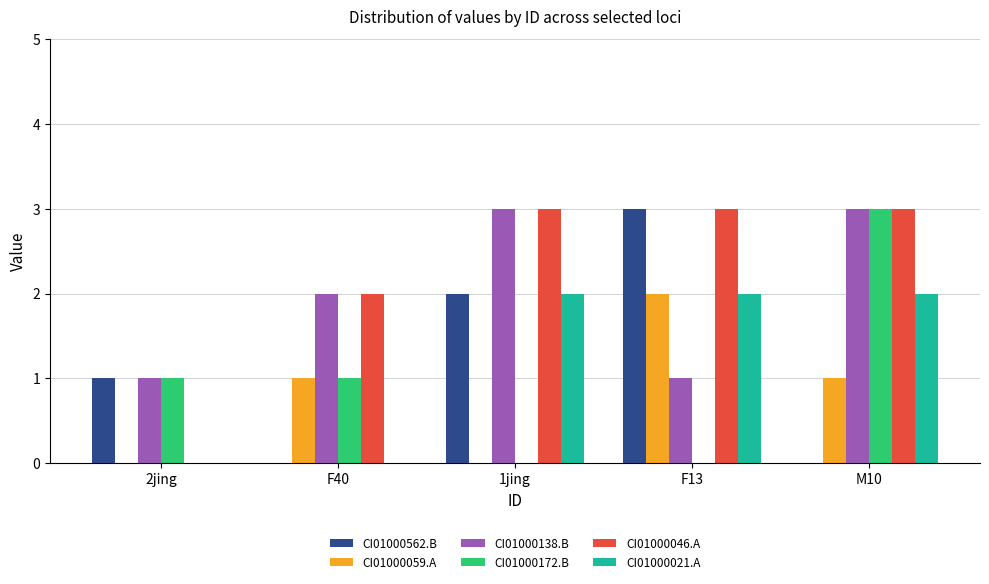

Is it true that CI01000138.B equals 1 at F13?

True